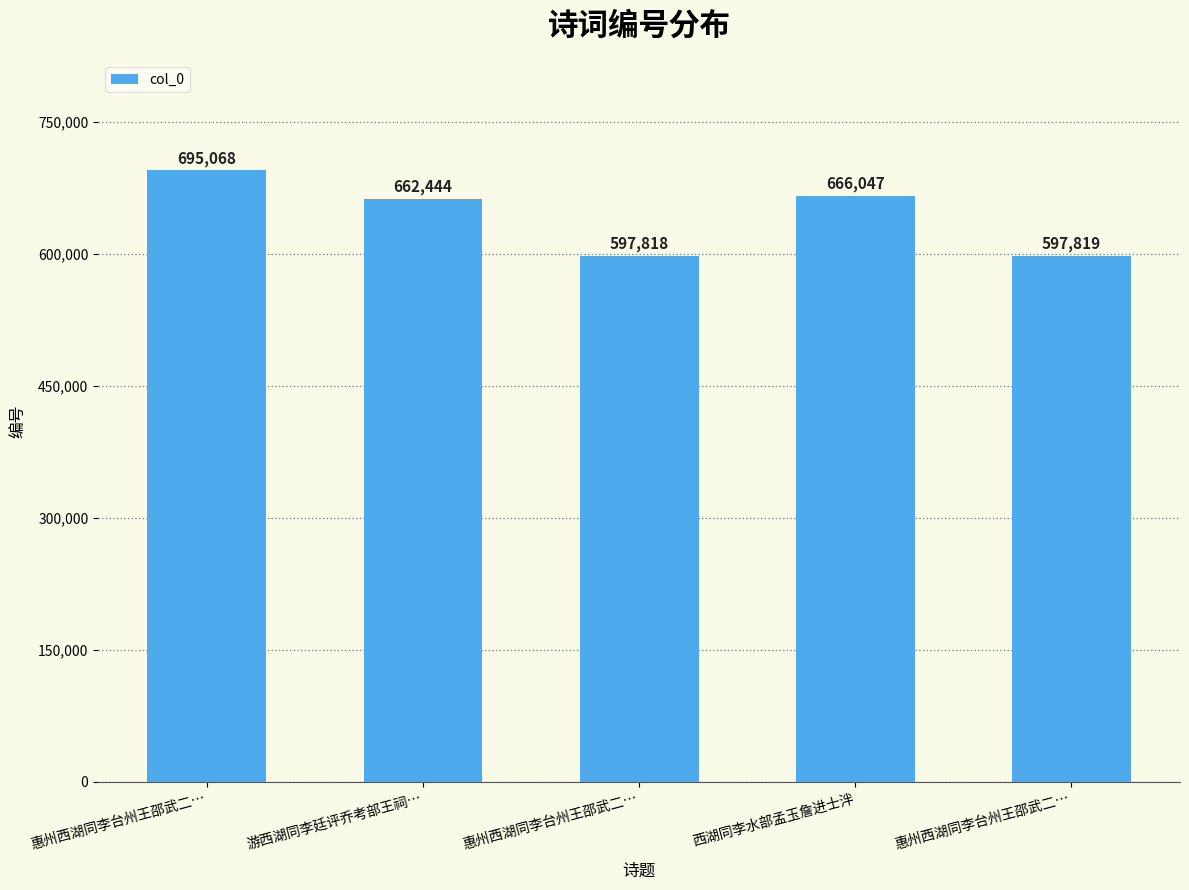

How many categories are shown in the chart?

5